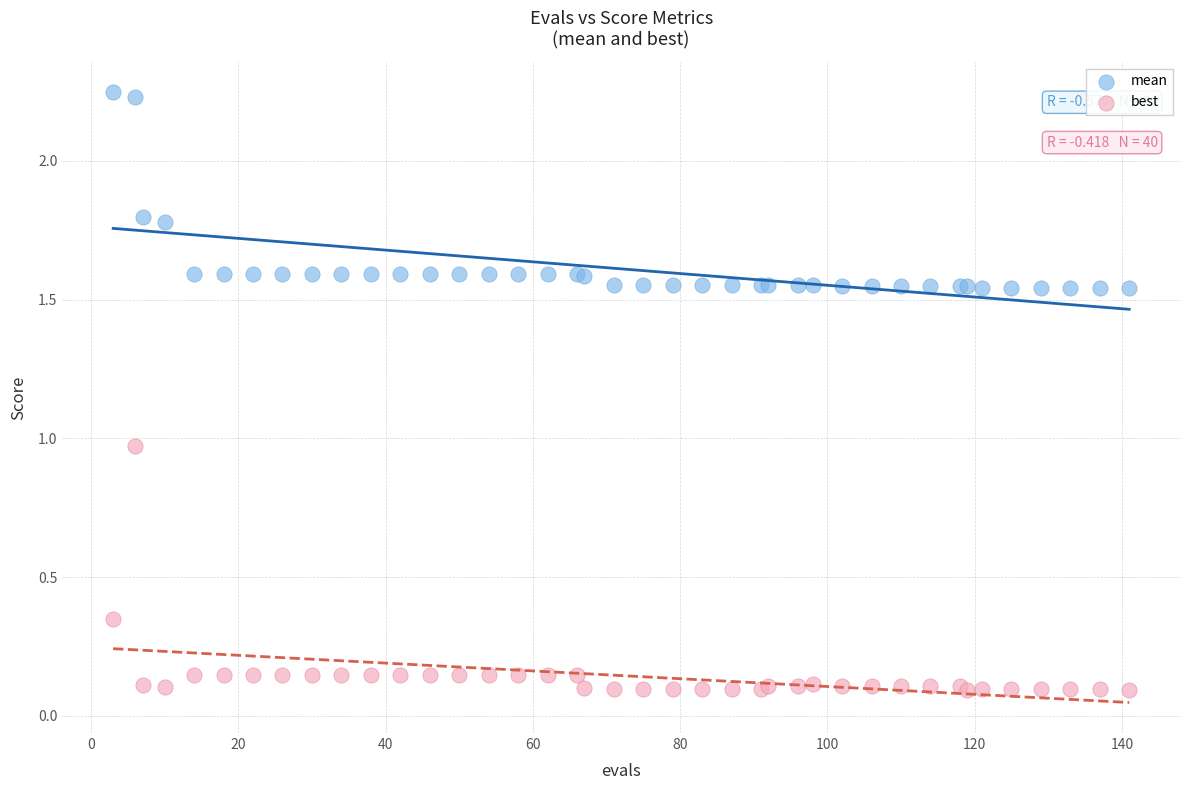

Which series reaches the minimum Y coordinate?

best